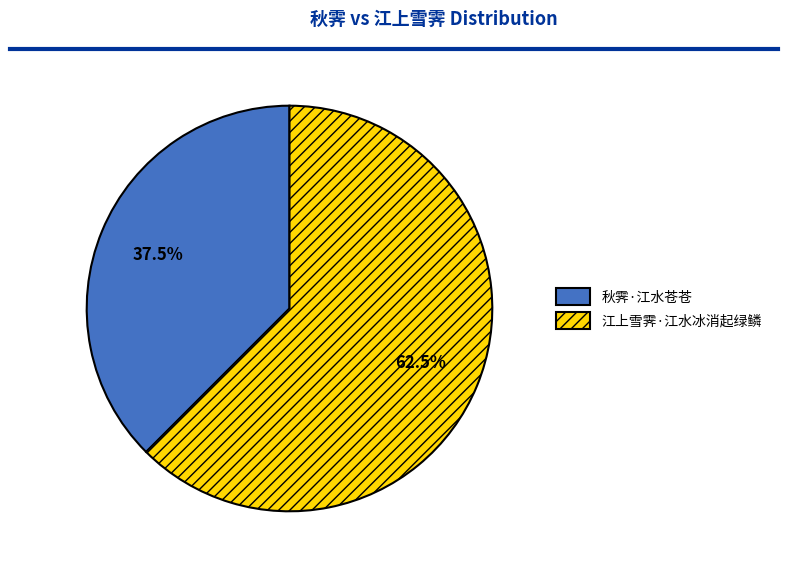

What is the largest slice in the pie chart?

江上雪霁·江水冰消起绿鳞